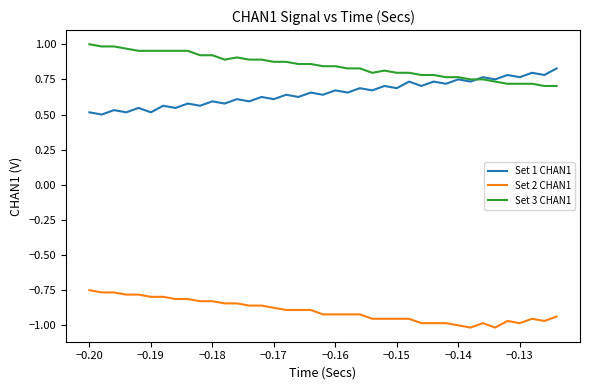

True or false: Set 1 CHAN1 and Set 2 CHAN1 intersect in this chart.

False